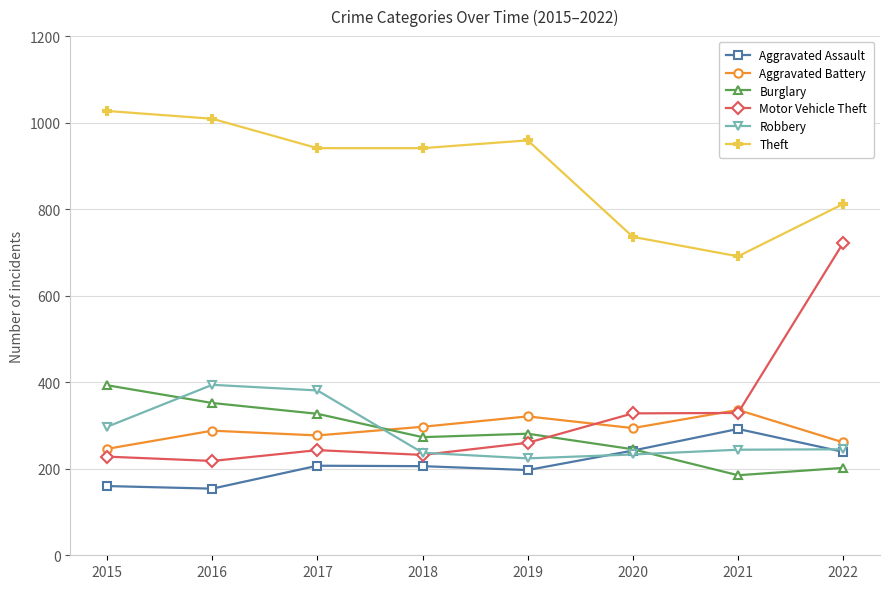

What is the lowest value of the Motor Vehicle Theft series?

218